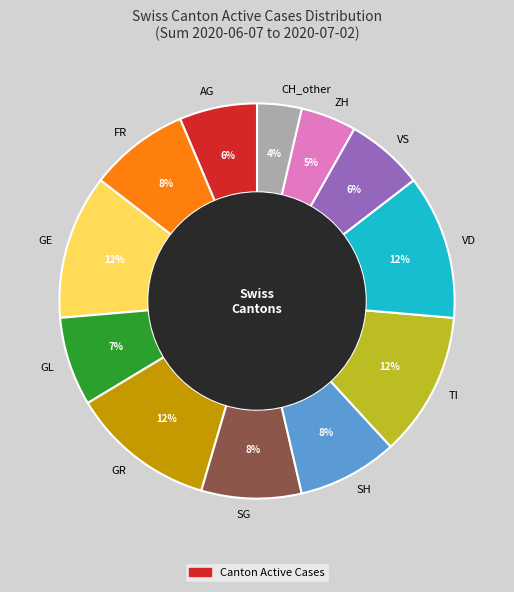

What percentage is the TI slice, to the nearest percent?

12%